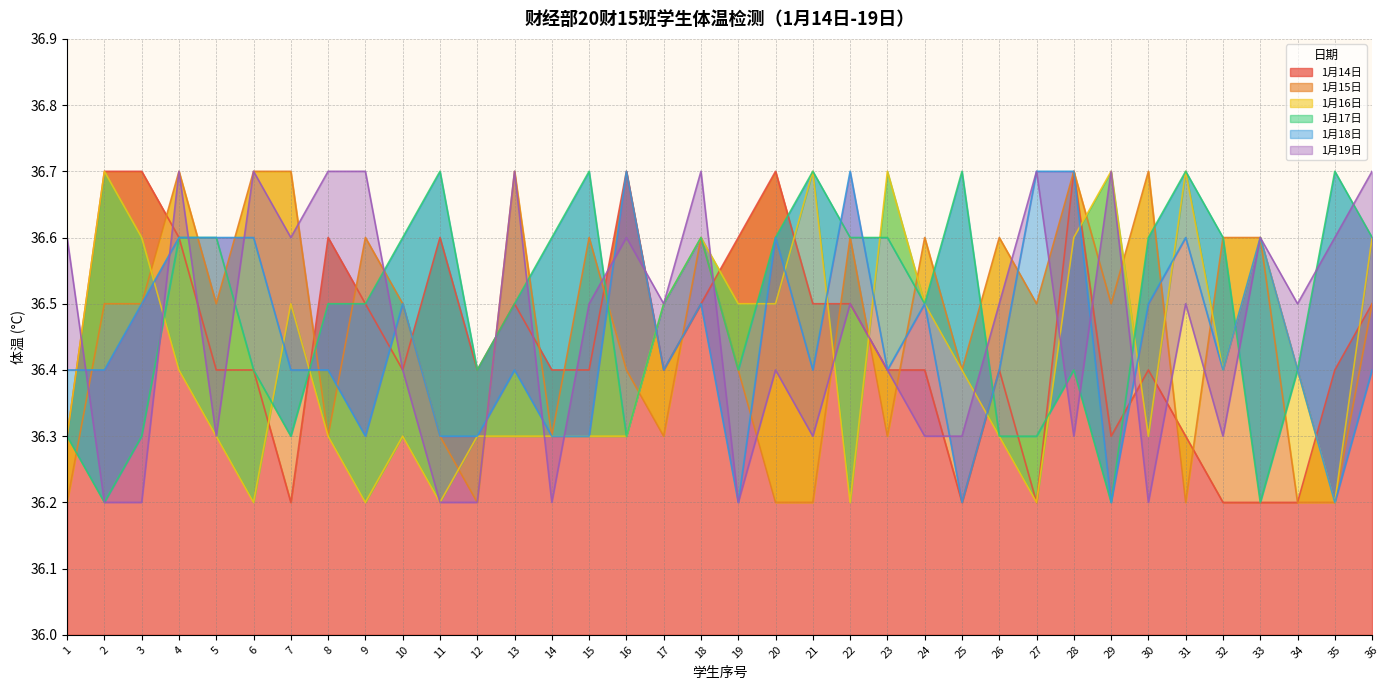

The 1月15日 series shows 50.1 at 20. True or false?

False